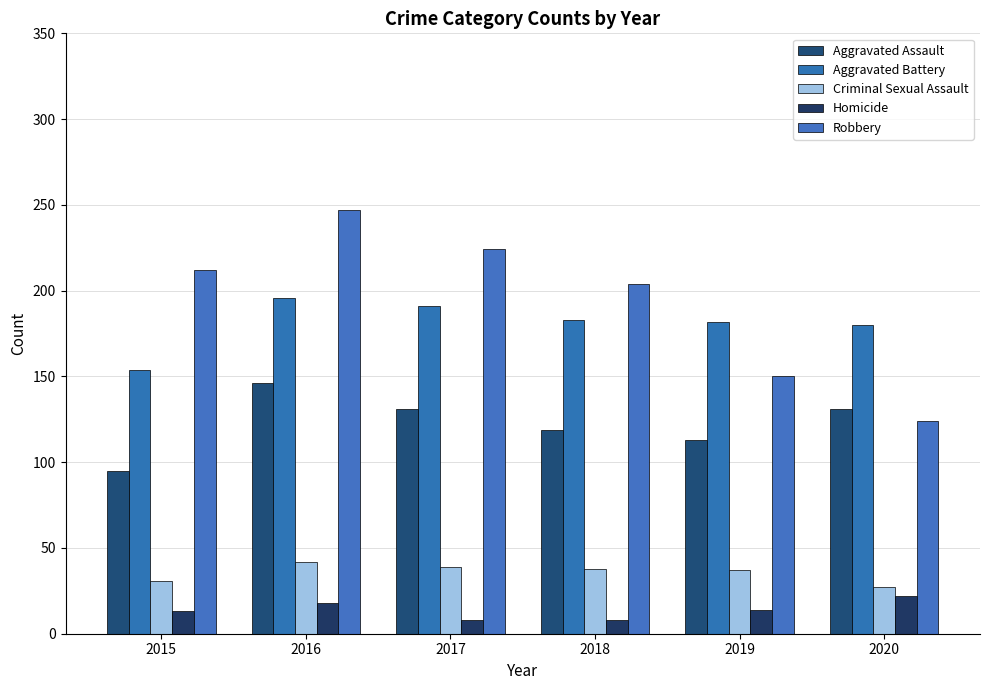

What is the spread (max minus min) of values at 2017?

216